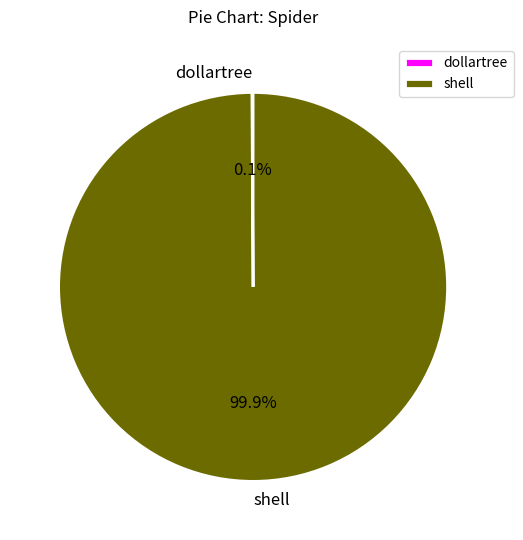

Which category has the biggest portion of the pie?

shell